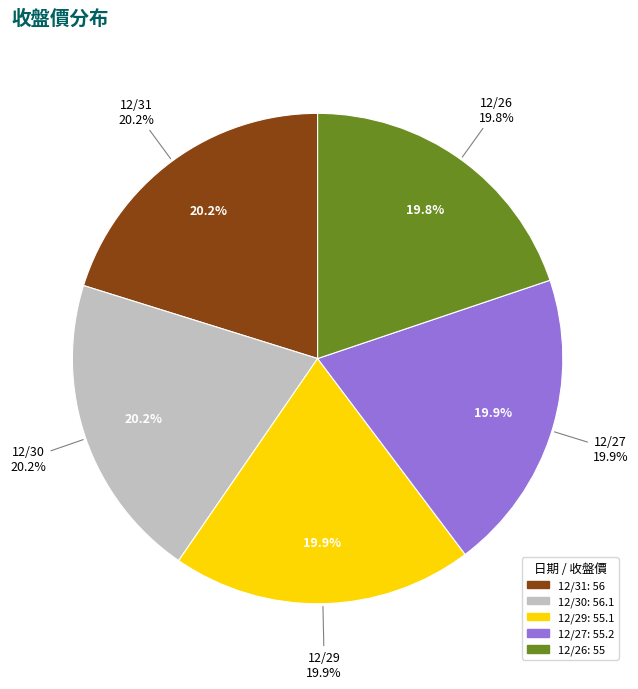

To the nearest percent, what is the average slice percentage?

20%